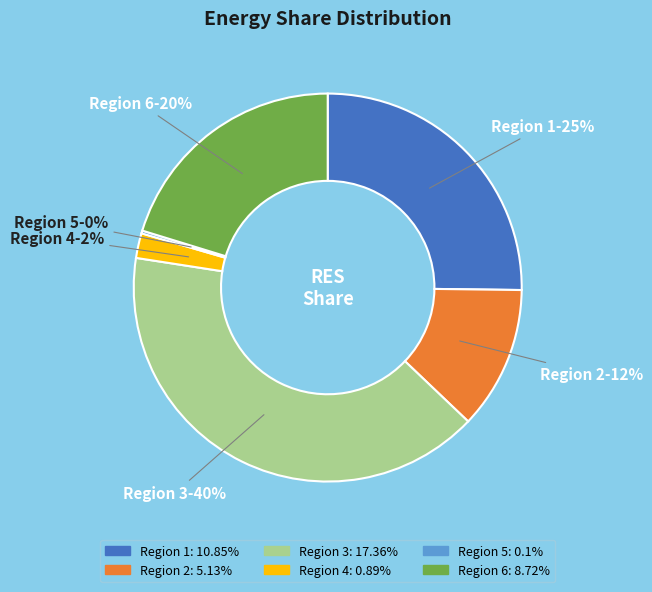

To the nearest percent, what is the difference between the largest and smallest slice percentages?

40%